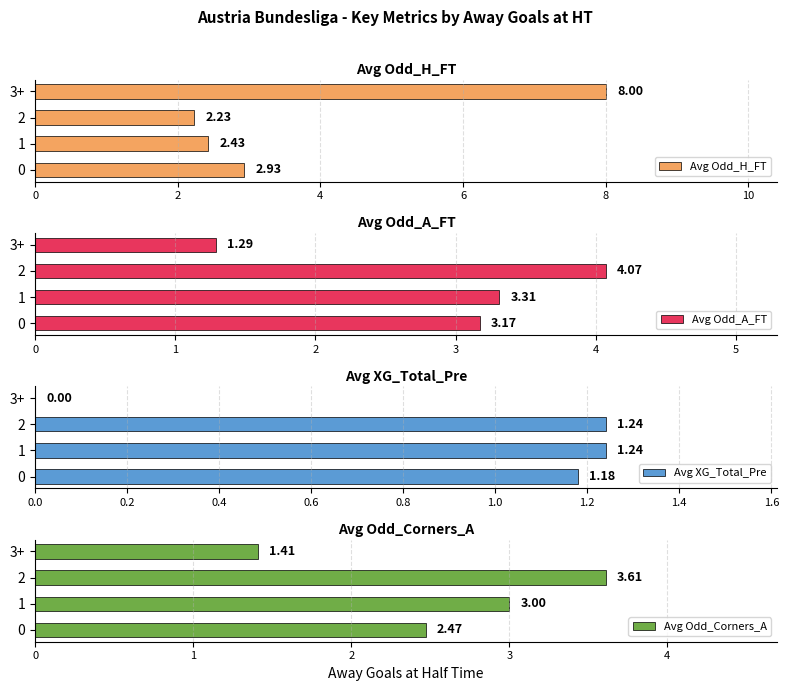

What is the difference between the Avg Odd_H_FT values at 2 and 0?

0.7